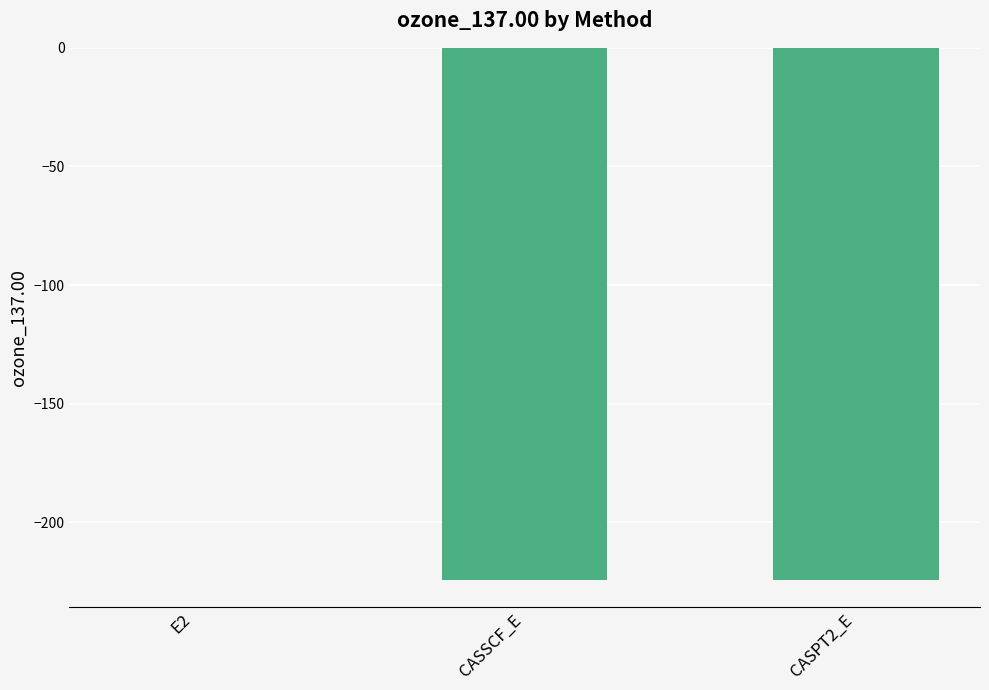

Which label corresponds to the largest value in the chart?

E2